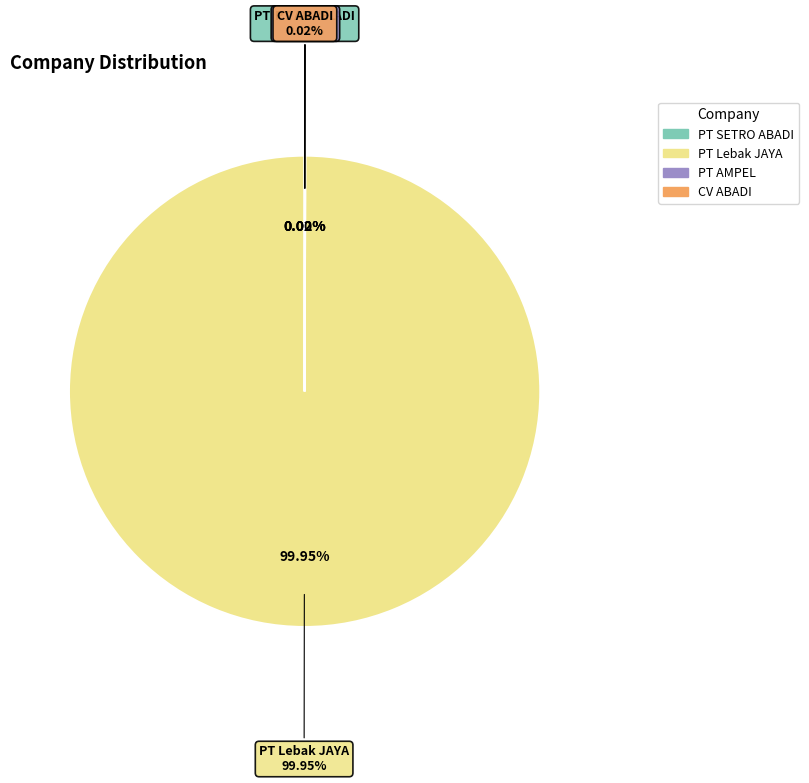

Approximately how many times larger is the value at PT Lebak JAYA compared to PT SETRO ABADI?

39767.0